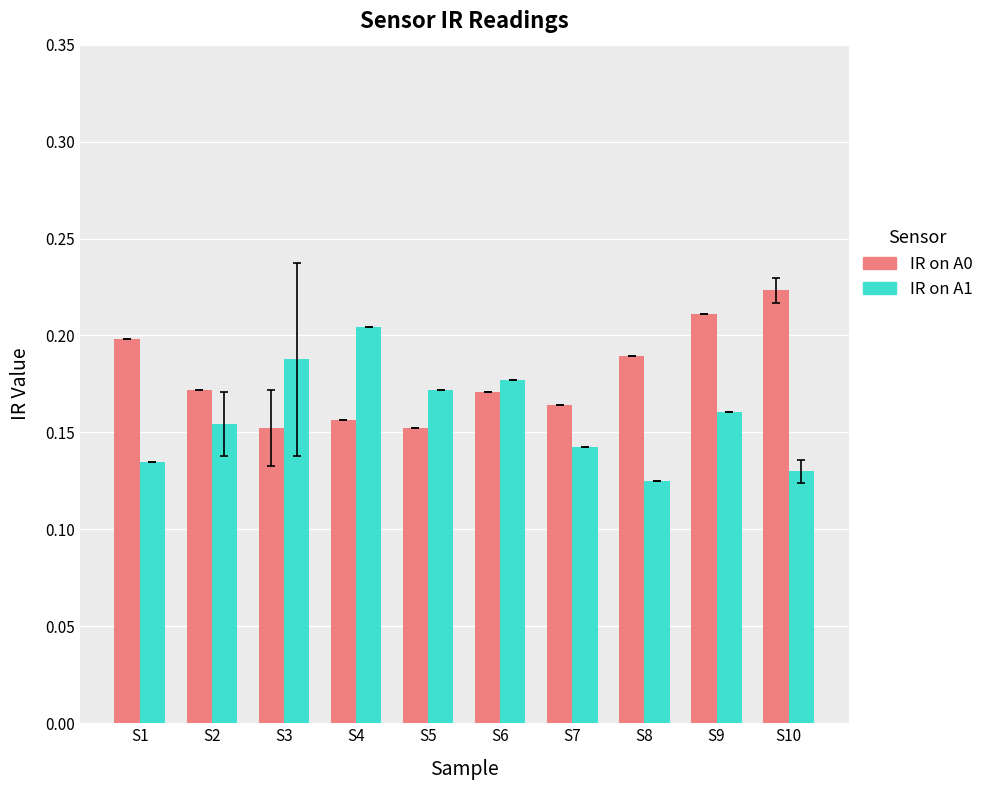

Between S3 and S9, which series saw the biggest shift?

IR on A0